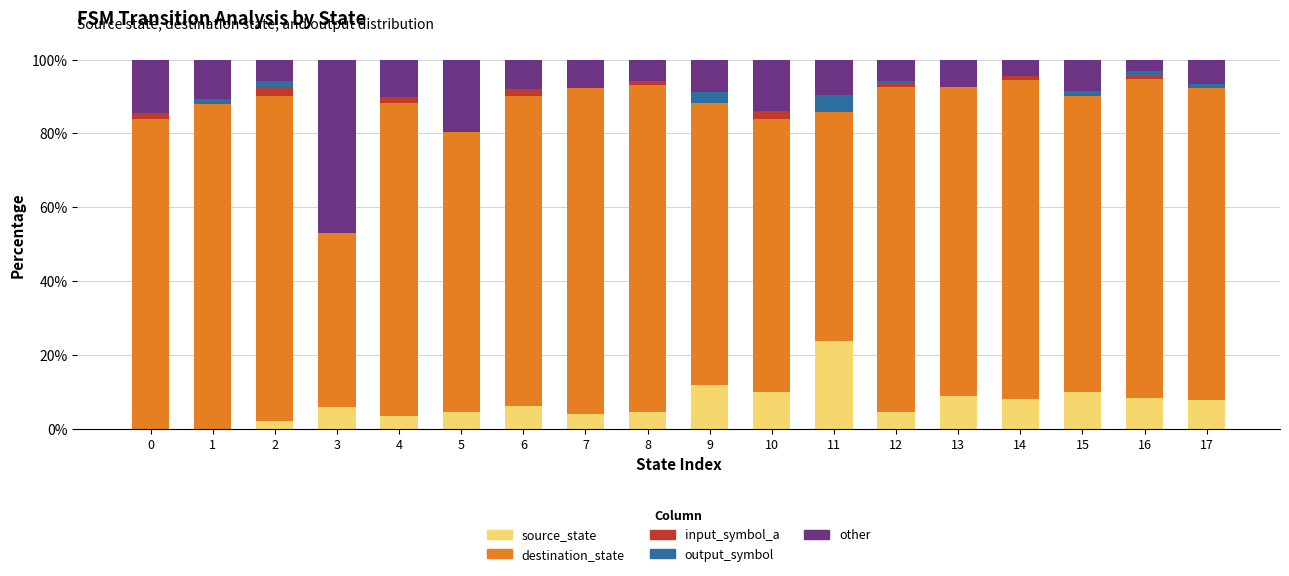

Which category has the highest value in the source_state series?

11